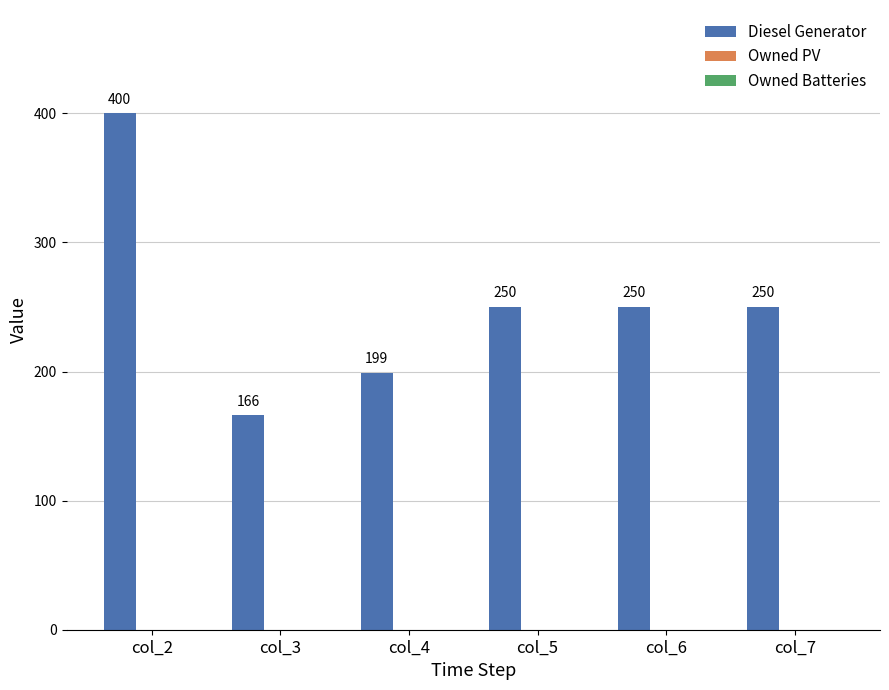

The chart shows a value of 250.0 at col_5. True or false?

True